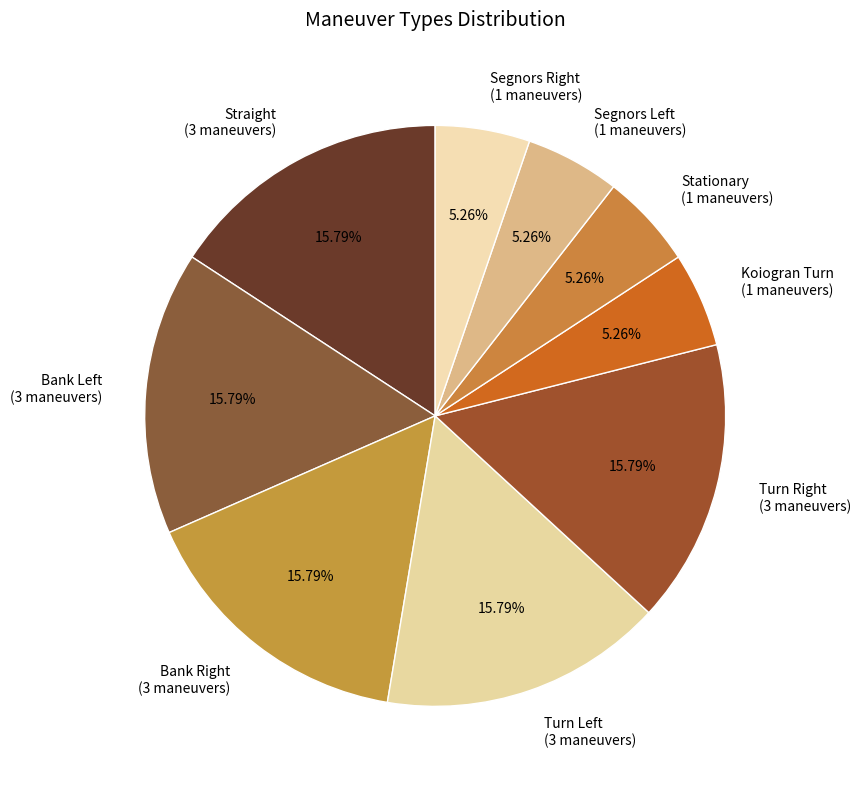

Is there a majority slice in this chart?

No